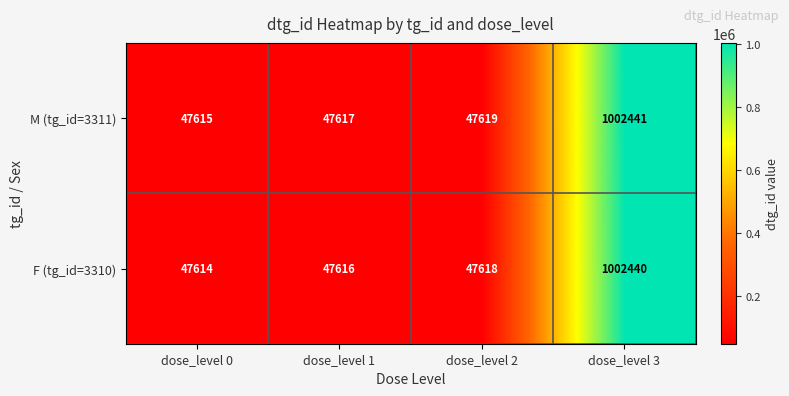

Rank the series at dose_level 2 from highest to lowest value.

M (tg_id=3311), F (tg_id=3310)